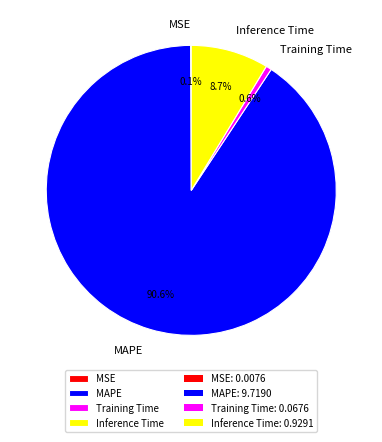

Which slice is the largest?

MAPE